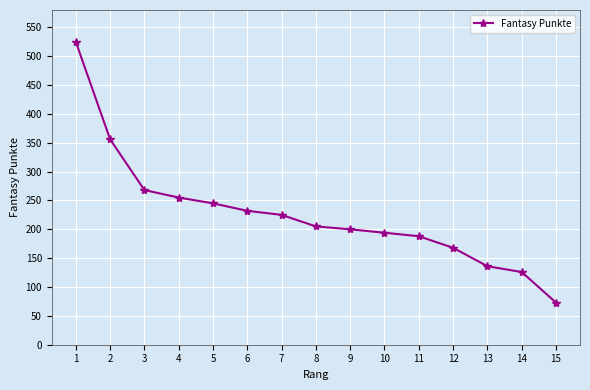

Reading right to left, transcribe all the data shown in this chart.

73	126	136	168	188	194	200	205	225	232	245	255	268	356	525